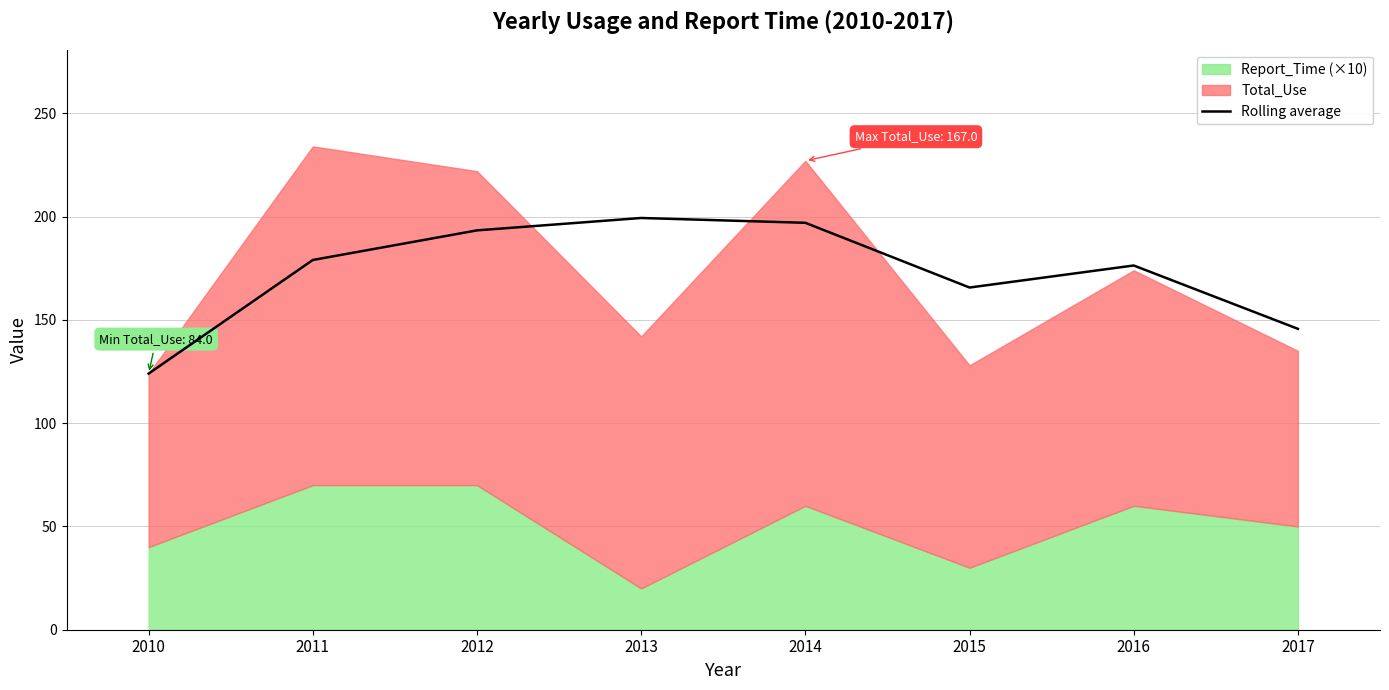

What is the difference between the second highest and second lowest values?

51.3